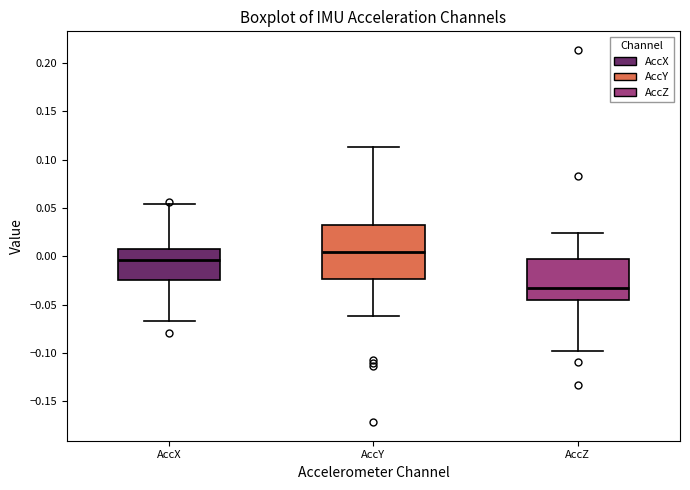

Where is the lower edge of the box for AccY on the y-axis? The values are not printed on the chart, so give them approximately, as read against the axis.

-0.025